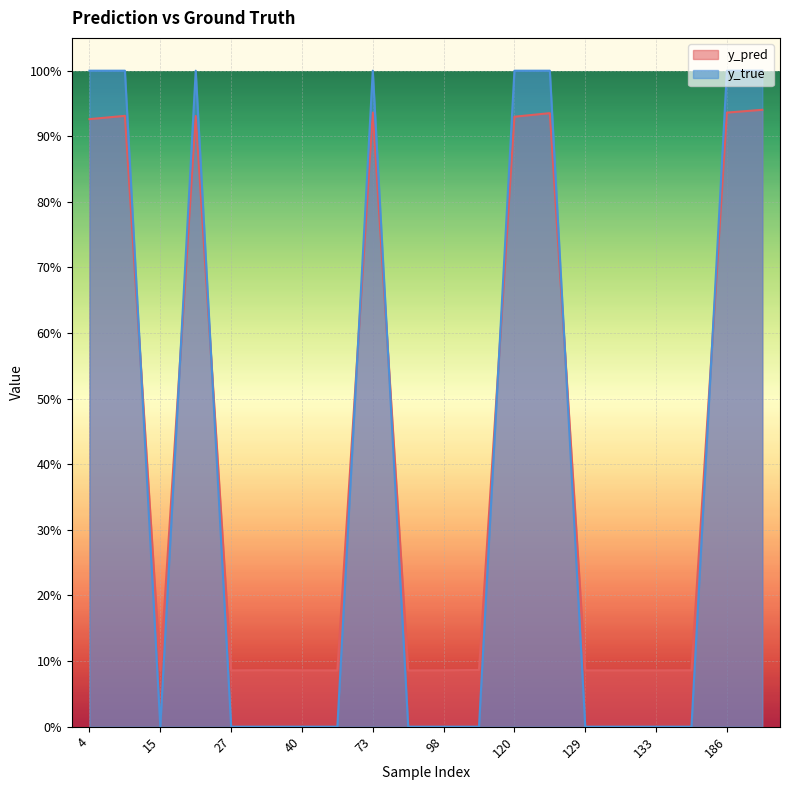

Which category has the highest value across all series?

4